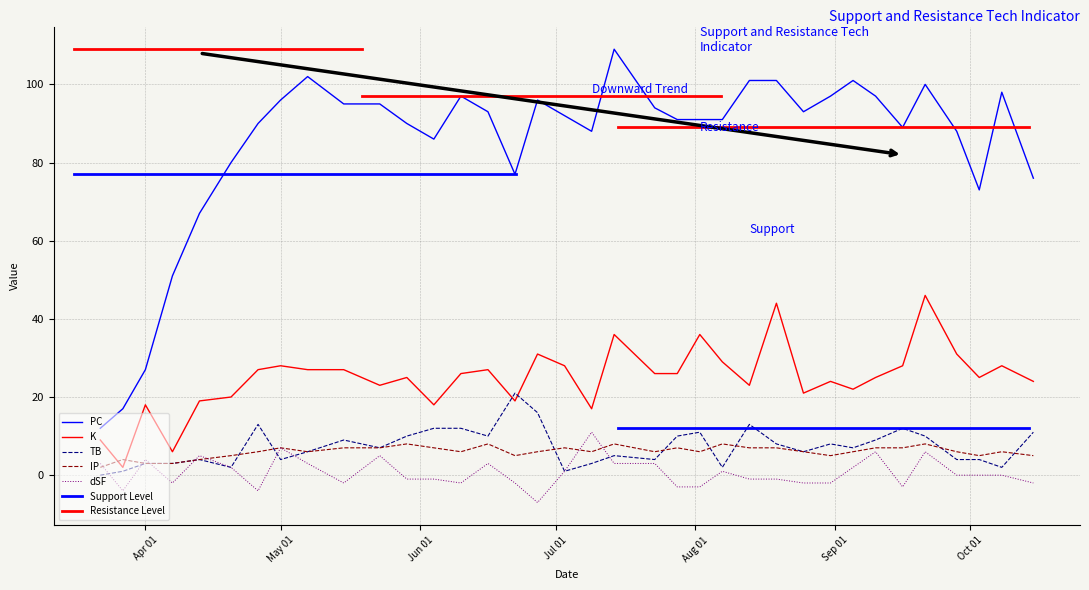

At 2022-09-21, list the series in order from smallest to largest.

dSF, IP, TB, K, PC